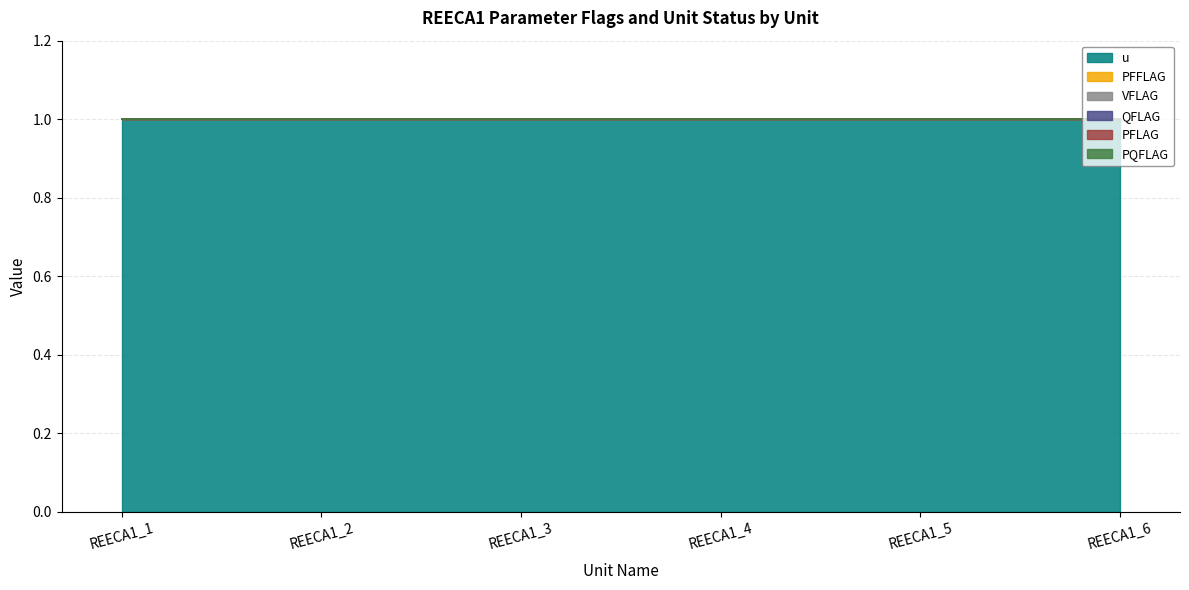

The PFFLAG series shows 0 at REECA1_2. True or false?

True